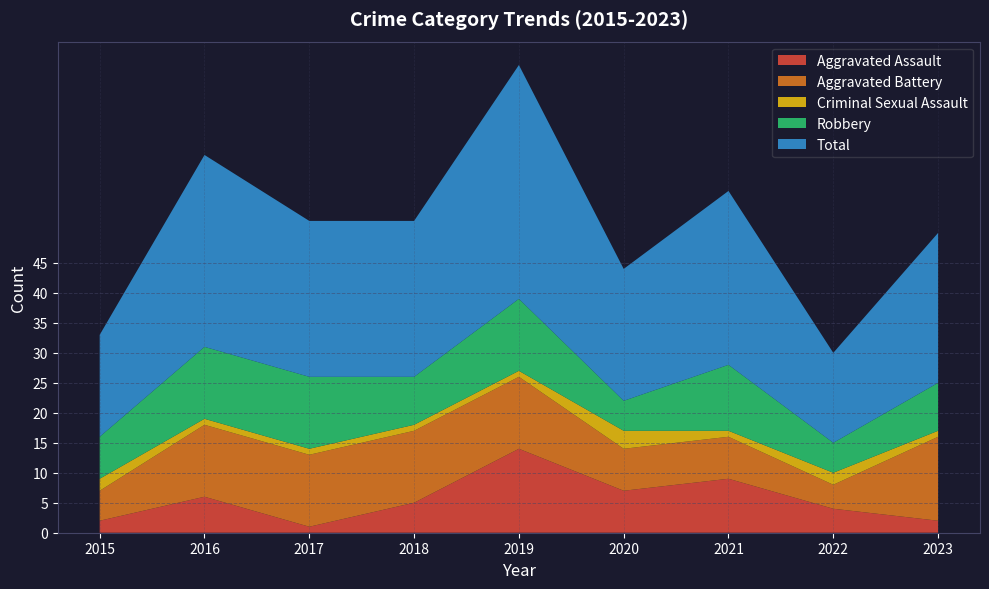

What are all the series names shown in the legend?

Aggravated Assault, Aggravated Battery, Criminal Sexual Assault, Robbery, Total